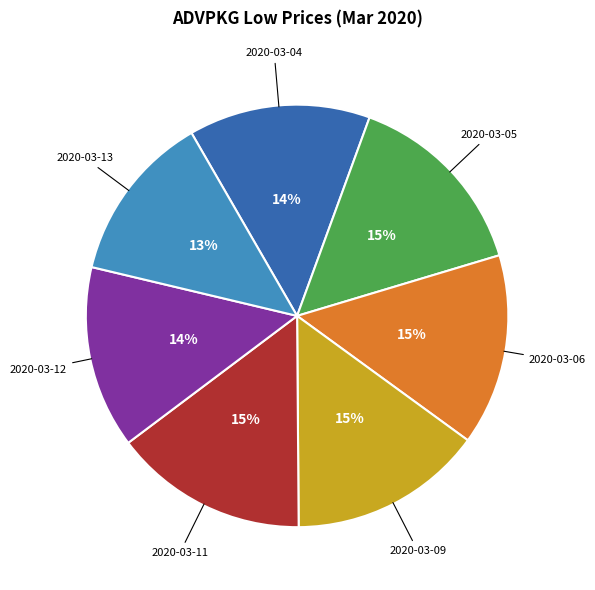

To the nearest percent, what is the average slice percentage?

14%